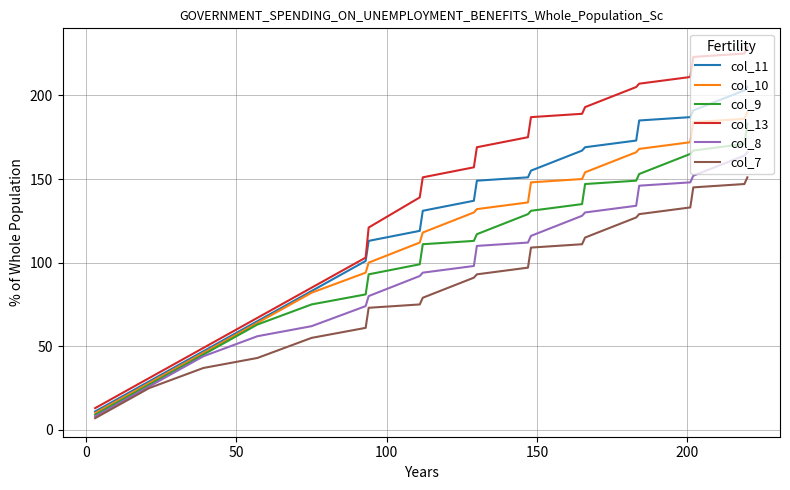

True or false: col_11 and col_9 cross at least once.

False